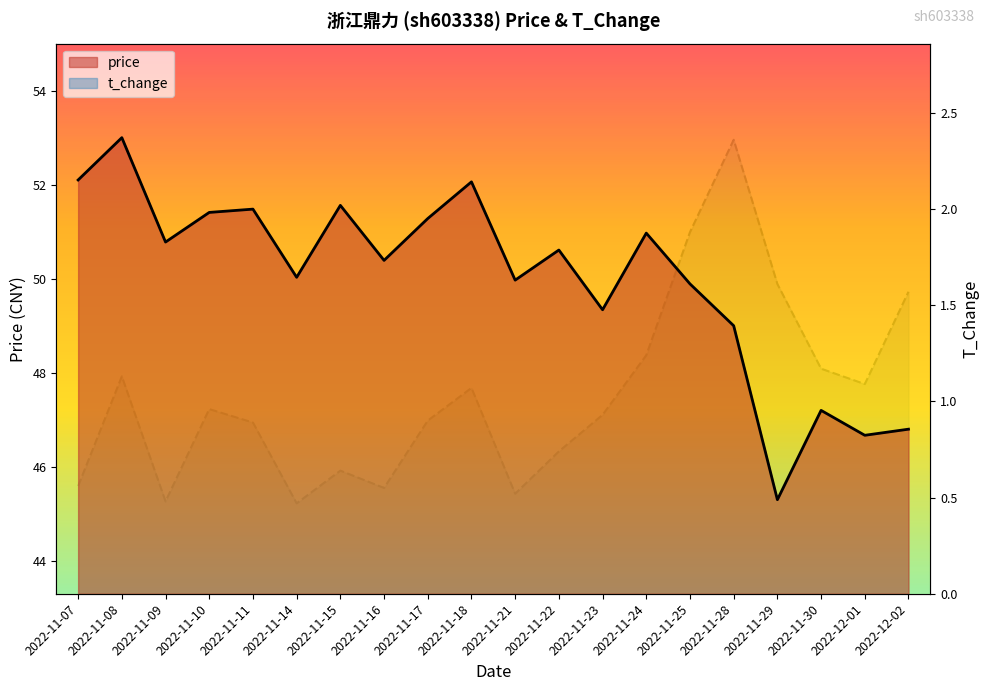

What is the value of the t_change point at the 5th from the left?

0.9